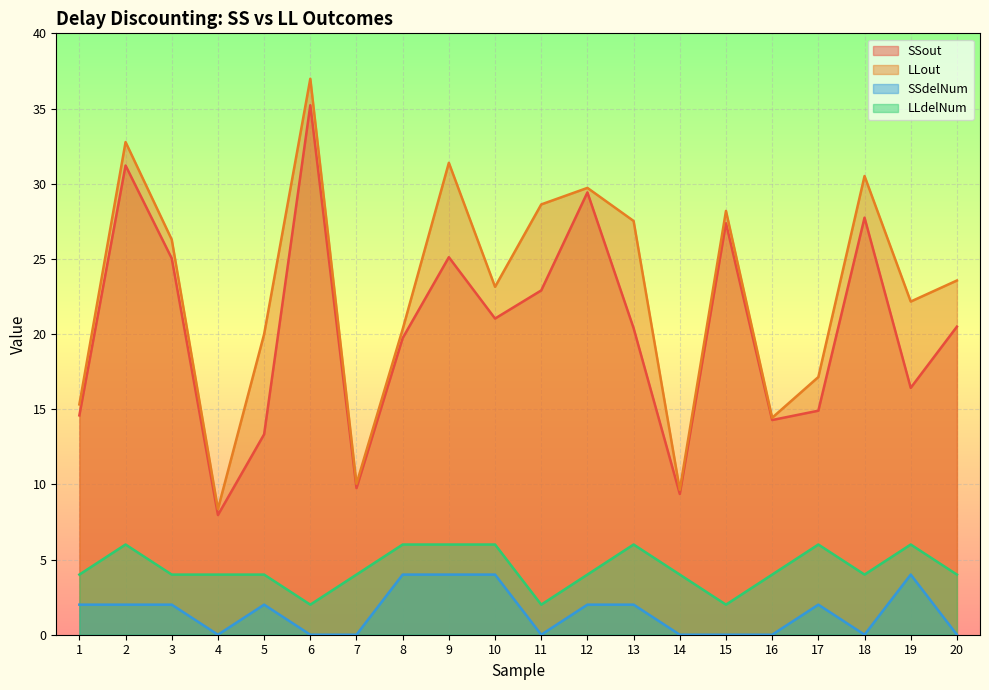

True or false: SSdelNum and SSout intersect in this chart.

False